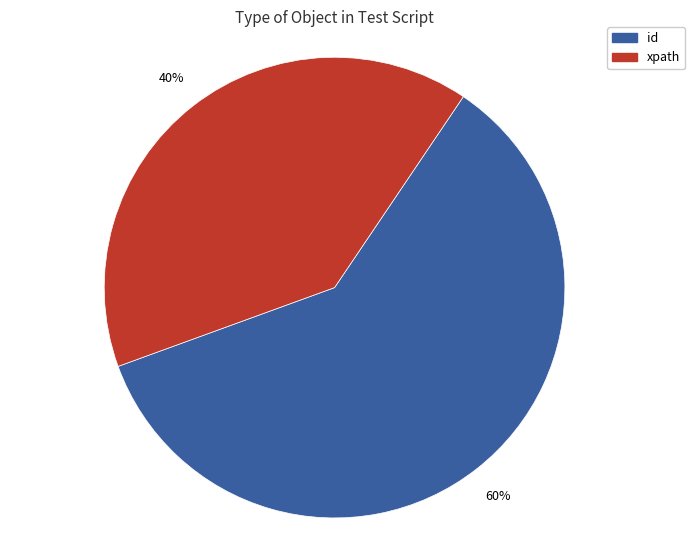

Is there any slice that represents more than half of the pie?

Yes